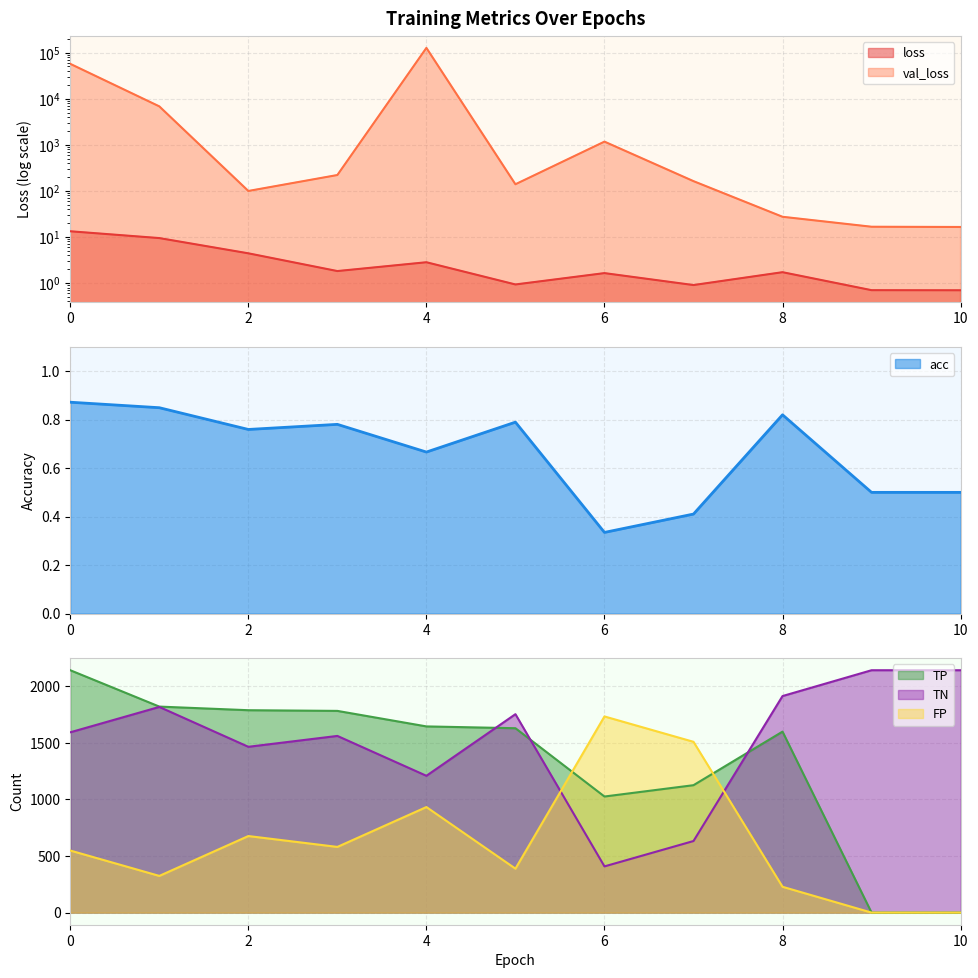

In TP, how many points are higher than both neighbors (excluding endpoints)?

1